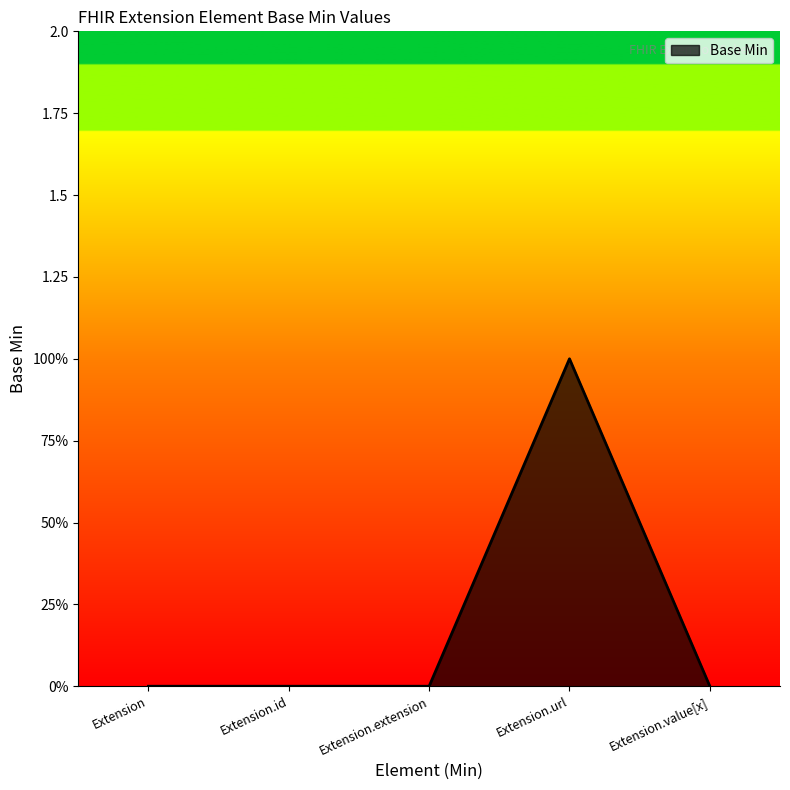

Rank the categories by value from highest to lowest.

Extension.url, Extension, Extension.id, Extension.extension, Extension.value[x]